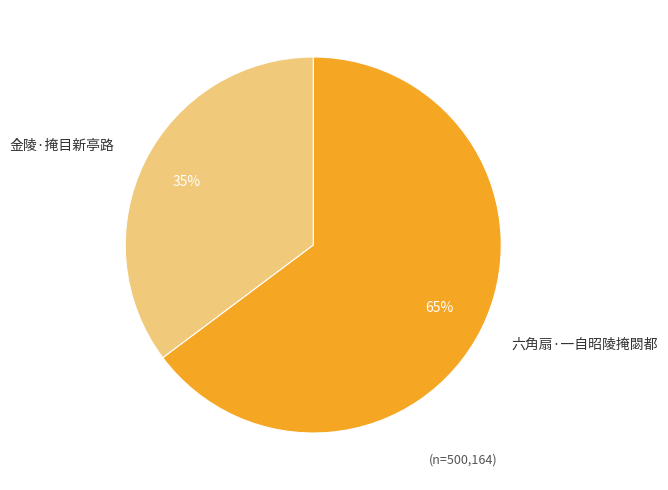

Do 金陵·掩目新亭路 and 六角扇·一自昭陵掩閟都 together represent more than half of the pie?

Yes